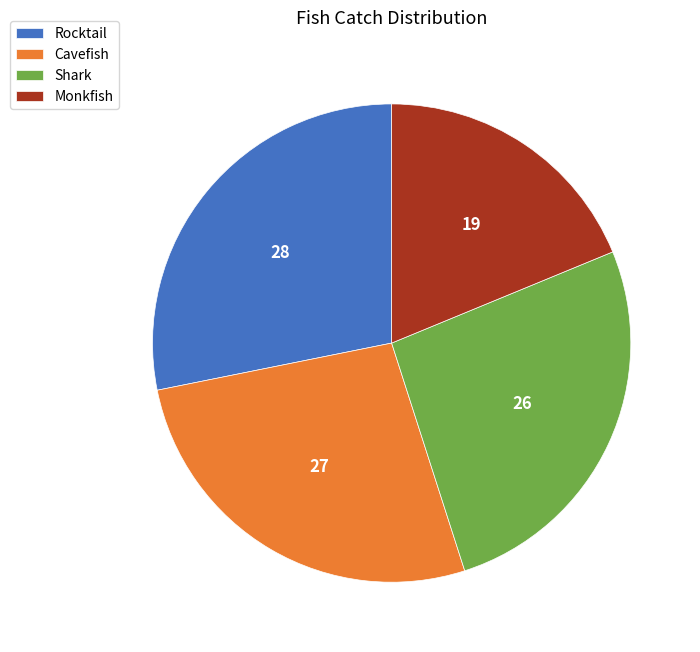

Count the number of slices in the pie.

4